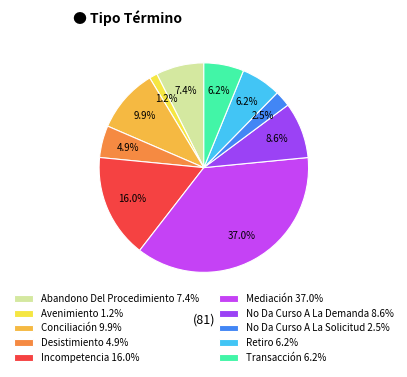

Is No Da Curso A La Solicitud the majority of the pie?

No